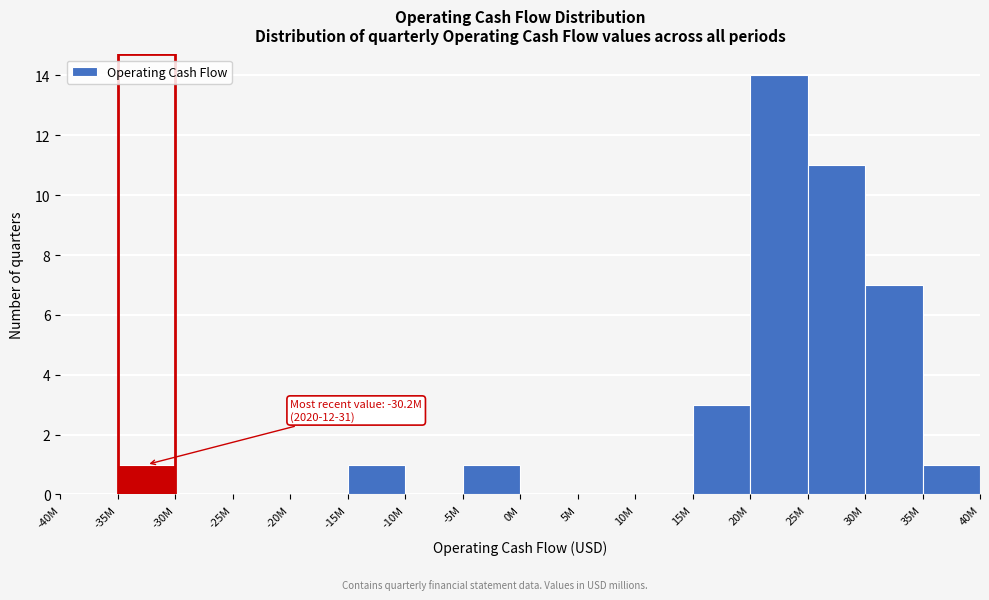

Reading left to right, what are all the values shown in this chart?

-40M=0	-35M=1	-30M=0	-25M=0	-20M=0	-15M=1	-10M=0	-5M=1	0M=0	5M=0	10M=0	15M=3	20M=14	25M=11	30M=7	35M=1